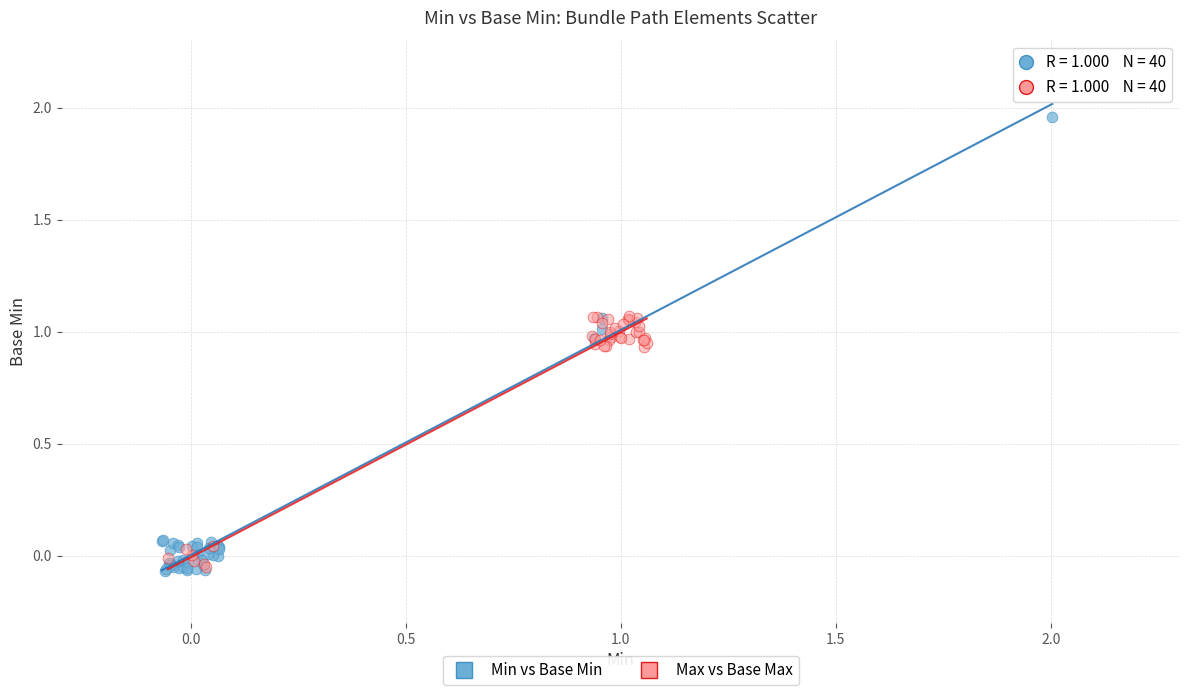

Which series contains the highest Y value?

Min vs Base Min